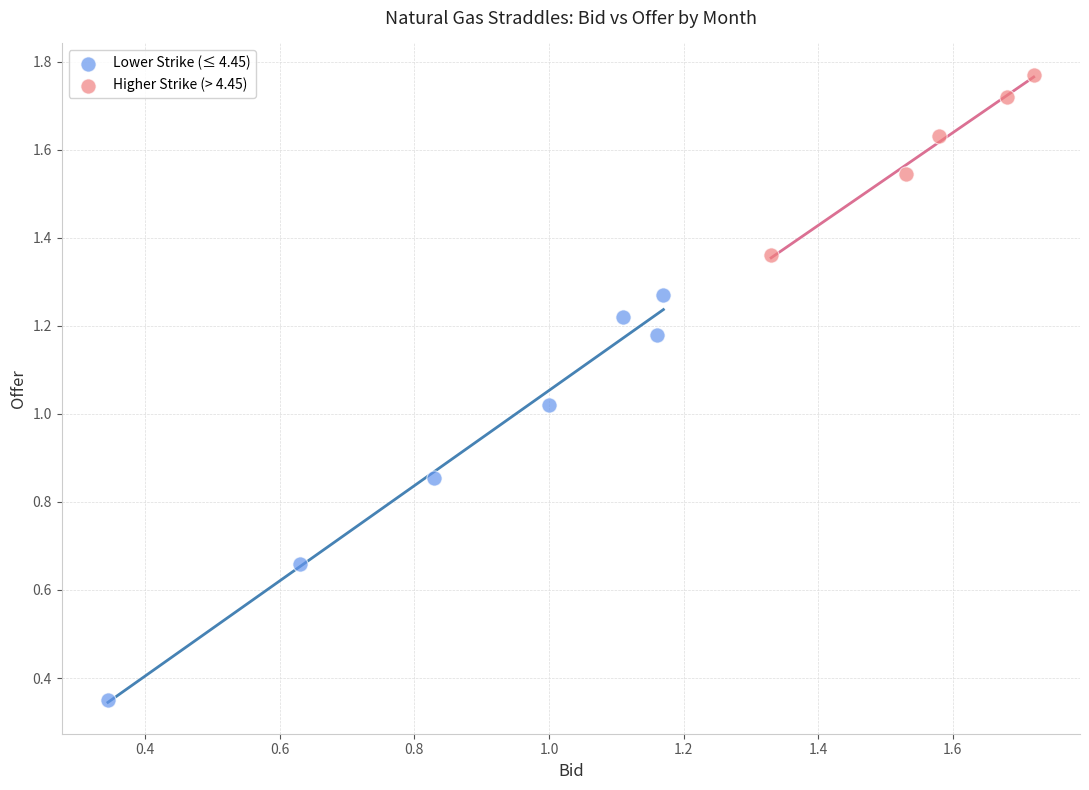

Which series contains the highest Y value?

Higher Strike (> 4.45)